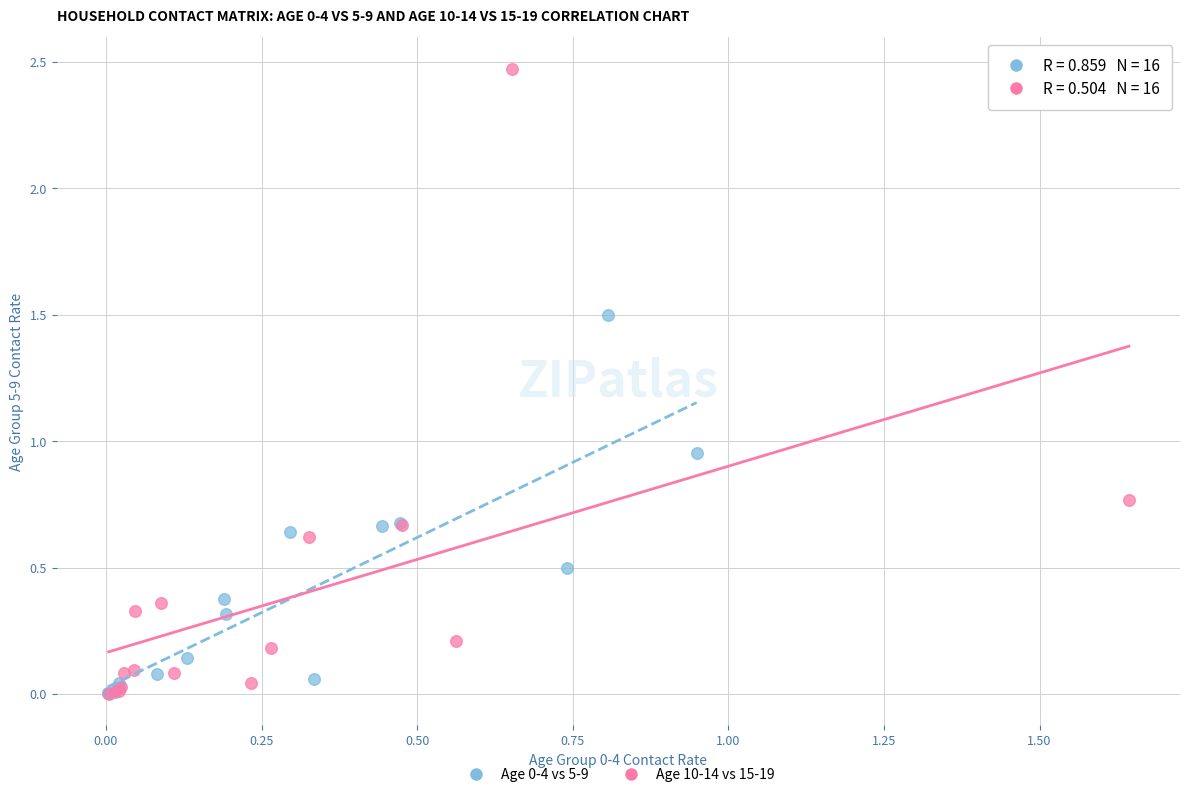

Which series contains the highest Y value?

Age 10-14 vs 15-19